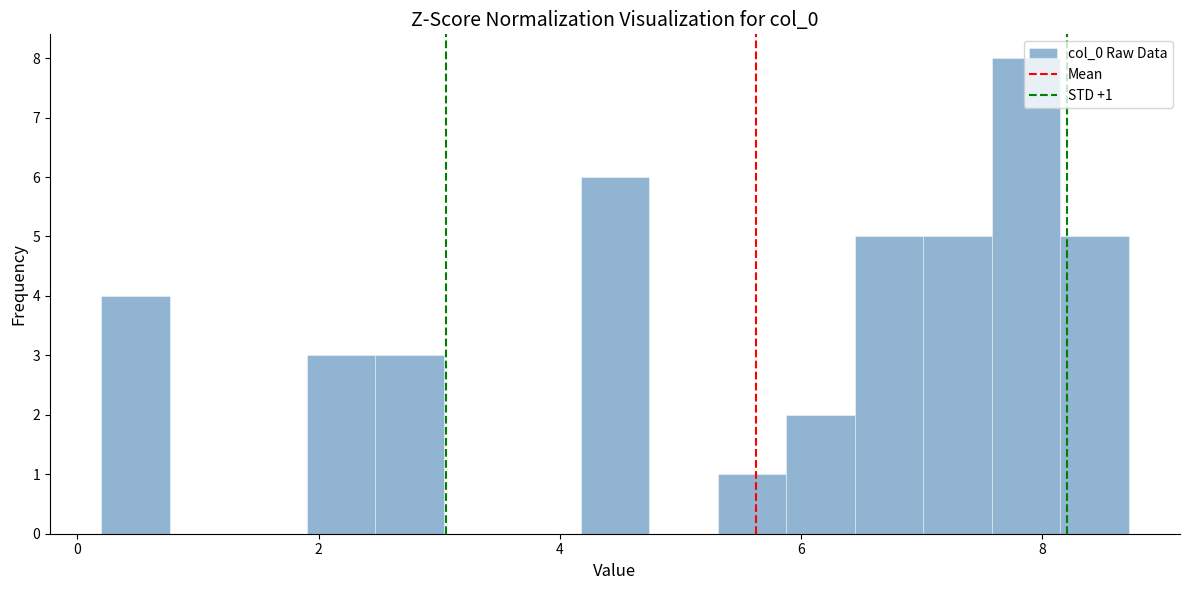

Around what value on the x-axis is the tallest bar? Give the approximate position of its centre, as read against the axis.

7.8